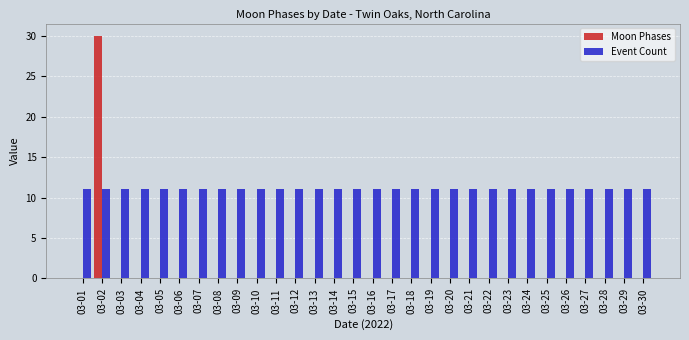

How many data points does each series have?

30